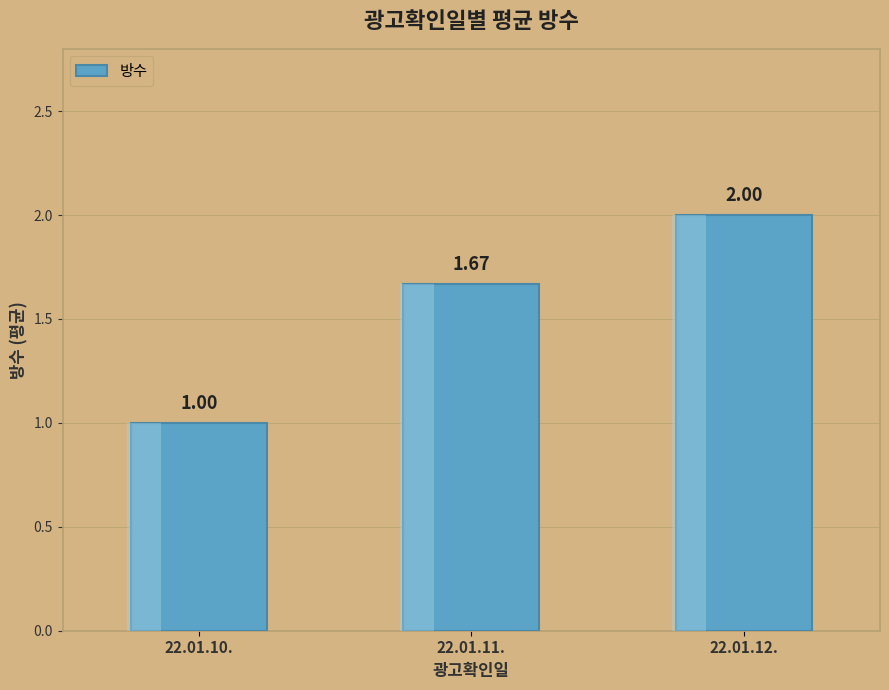

Reading left to right, what are all the values shown in this chart?

1.0	1.7	2.0